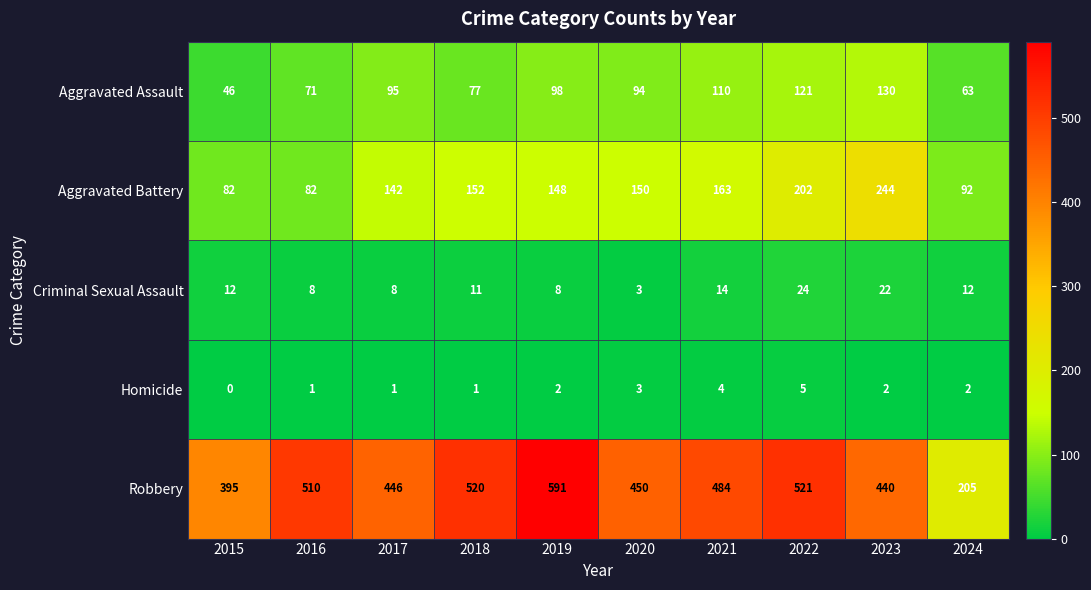

Rank the series by their maximum value, from highest to lowest.

Robbery, Aggravated Battery, Aggravated Assault, Criminal Sexual Assault, Homicide